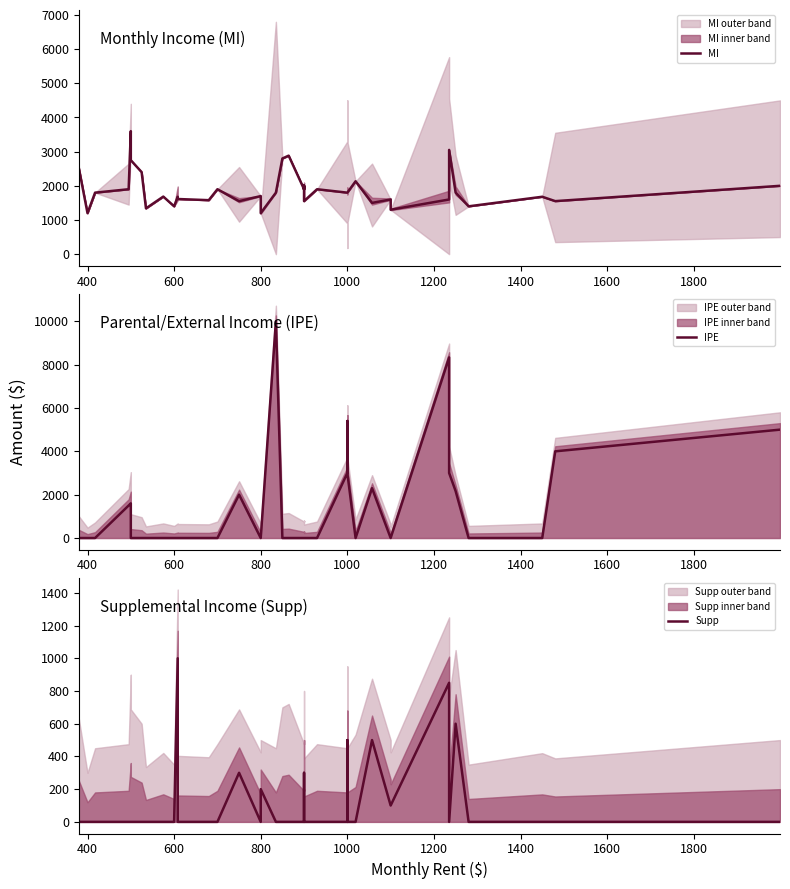

Which series has the largest total across all categories?

MI